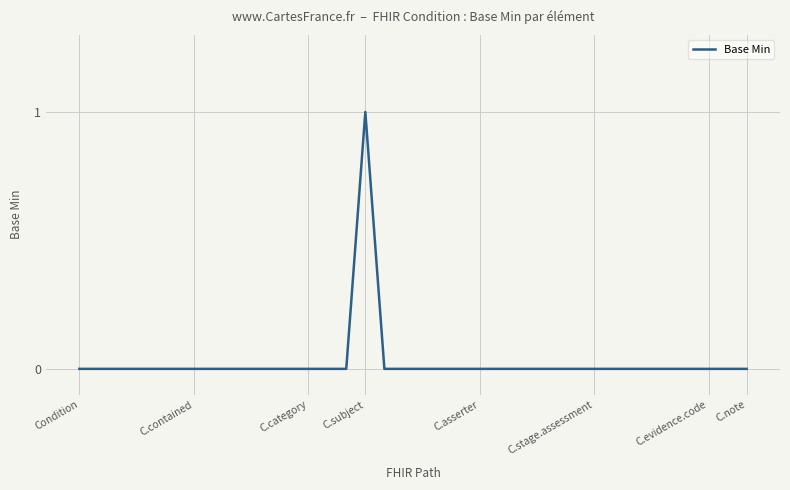

Which category has the highest value across all series?

C.subject